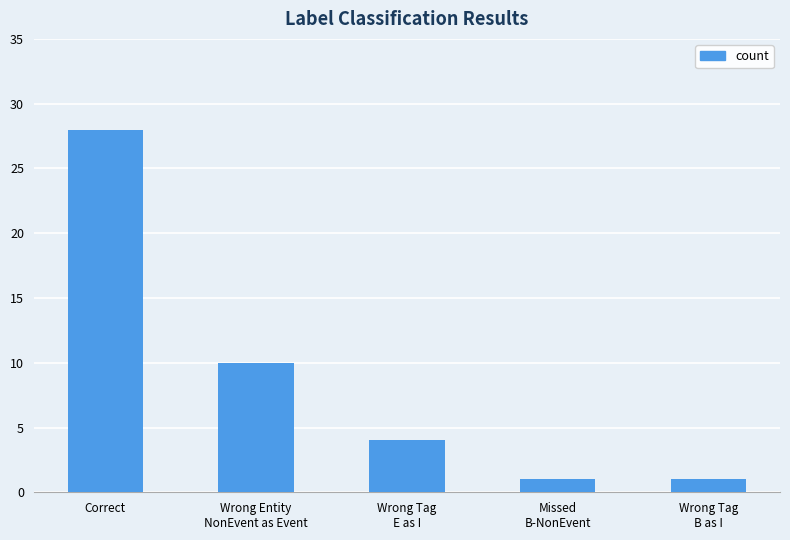

What is the label of the 1st bar from the right?

Wrong Tag
B as I